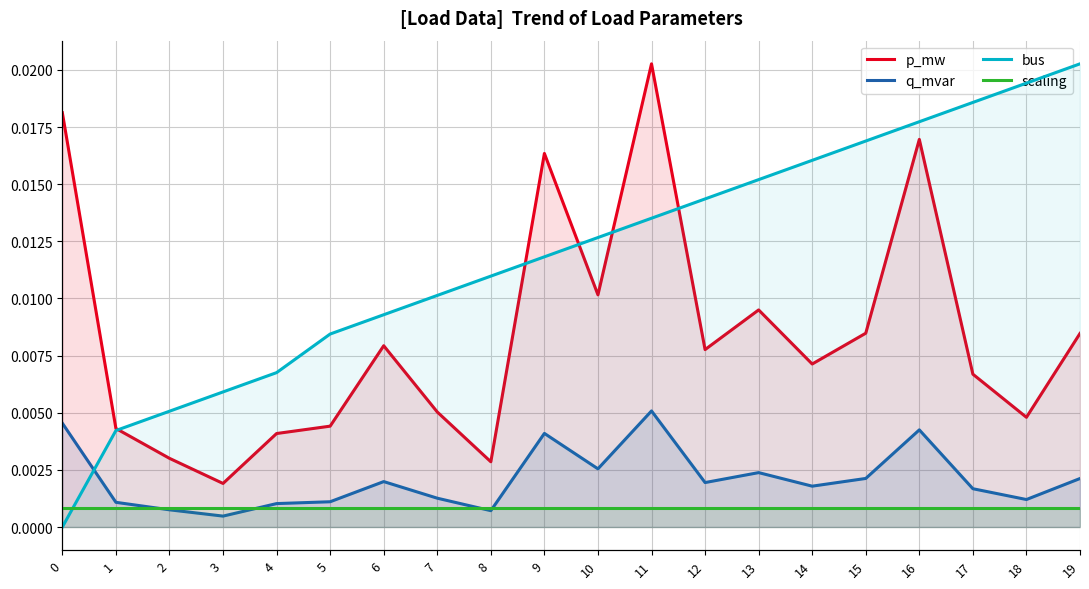

Where is bus nearest to the value 12?

7